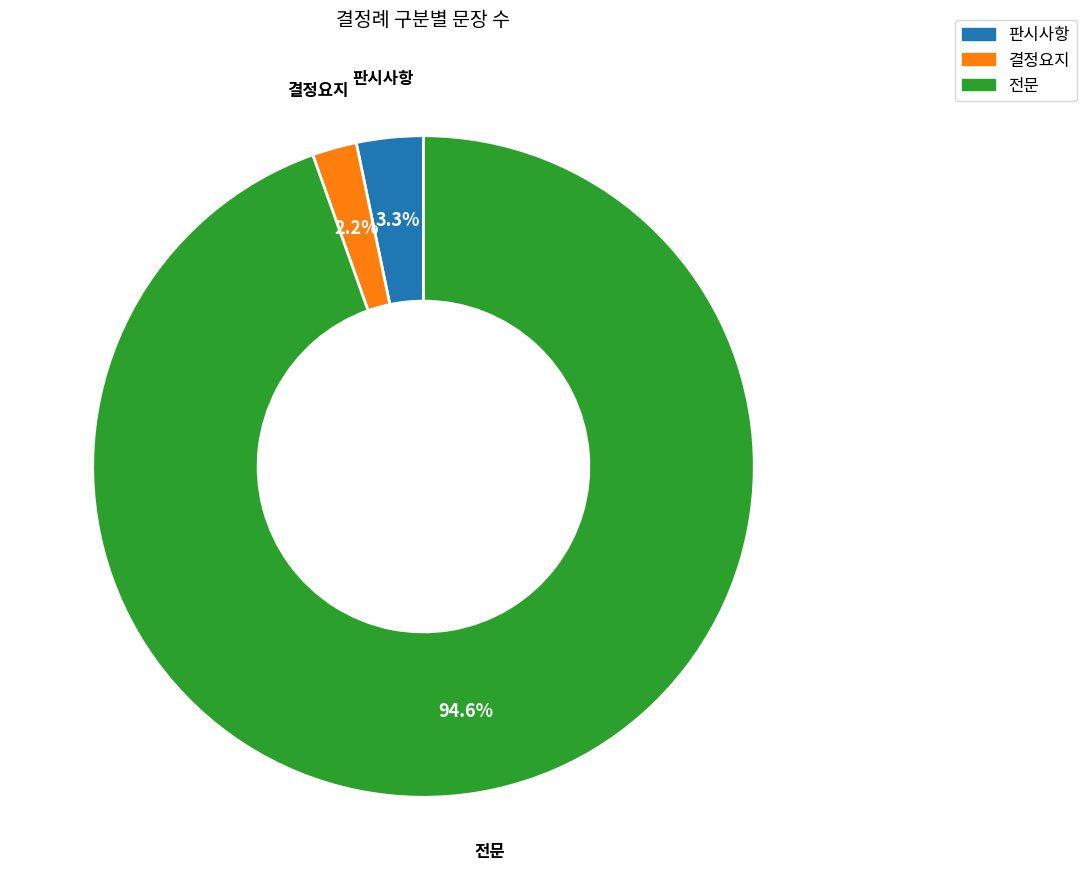

Which has a higher value, 판시사항 or 전문?

전문